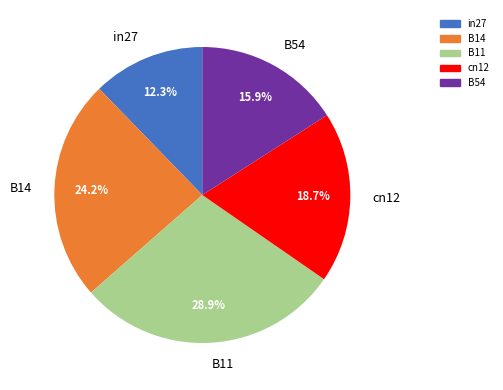

To the nearest percent, what is the combined percentage of in27 and B54?

28%